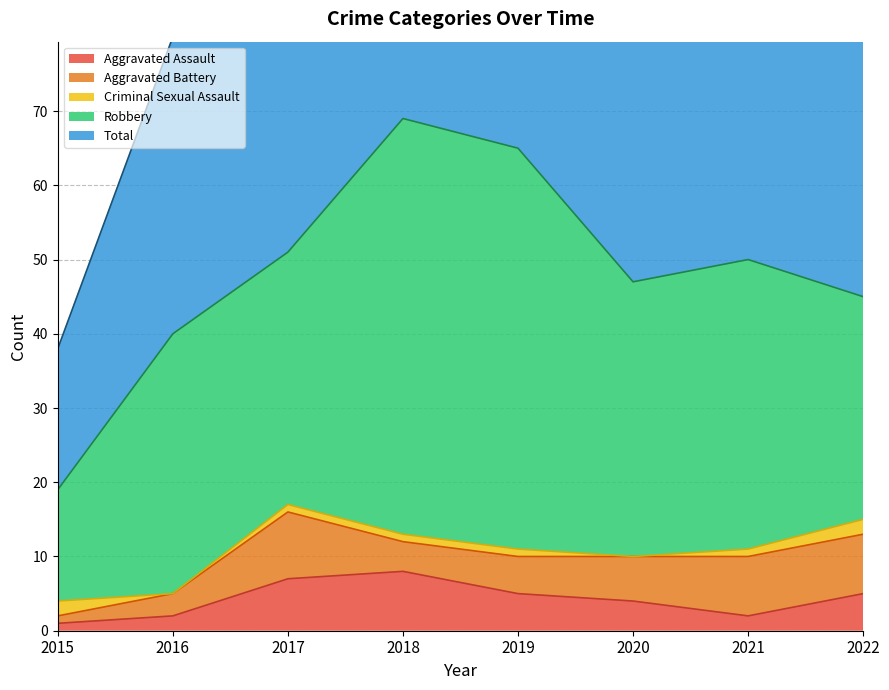

What is the value of the Criminal Sexual Assault point at the 4th from the left?

1